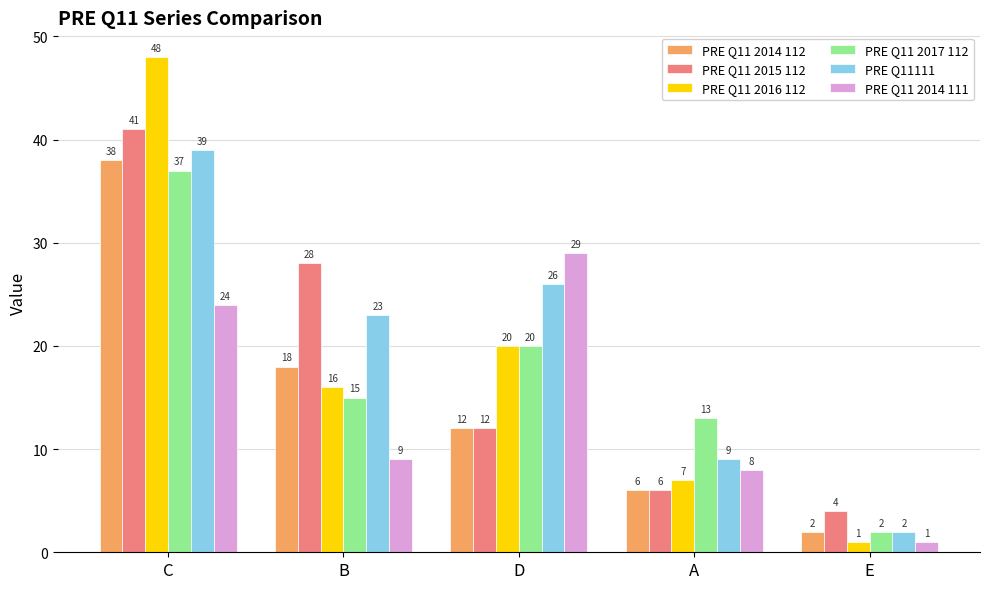

Which series changed the most between C and D?

PRE Q11 2015 112